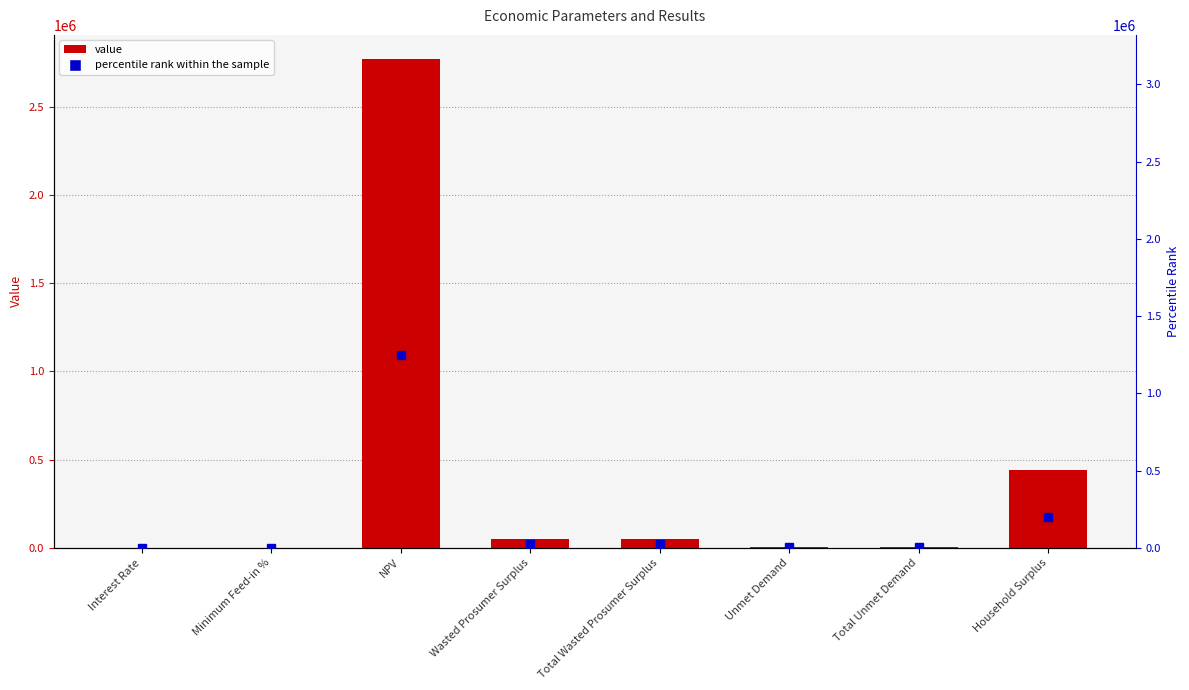

What position from the right is Total Unmet Demand?

2